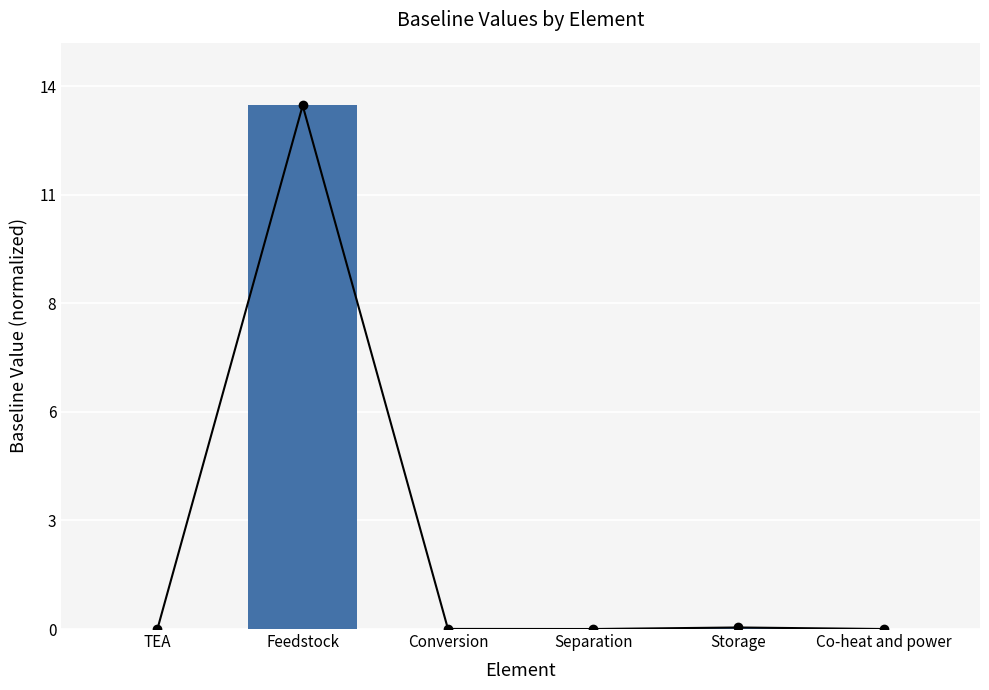

True or false: the data shows 0.0 at Separation.

False